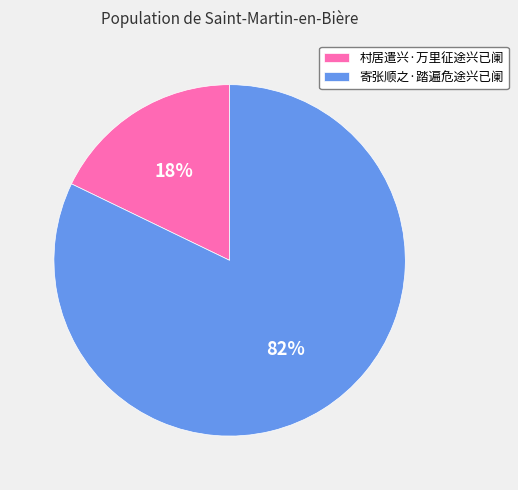

To the nearest percent, what percentage of the pie is 寄张顺之·踏遍危途兴已阑?

82%